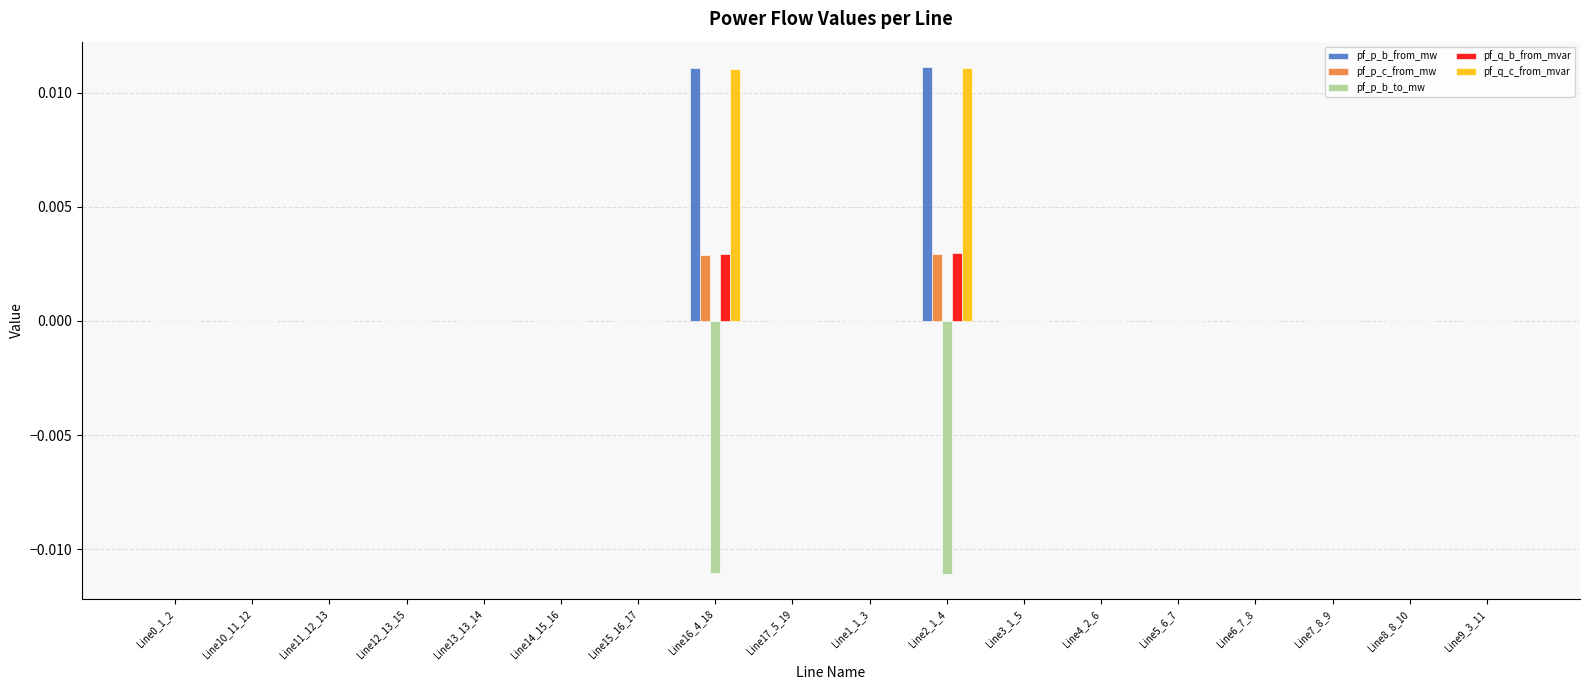

The pf_q_c_from_mvar series shows 0.0 at Line7_8_9. True or false?

True